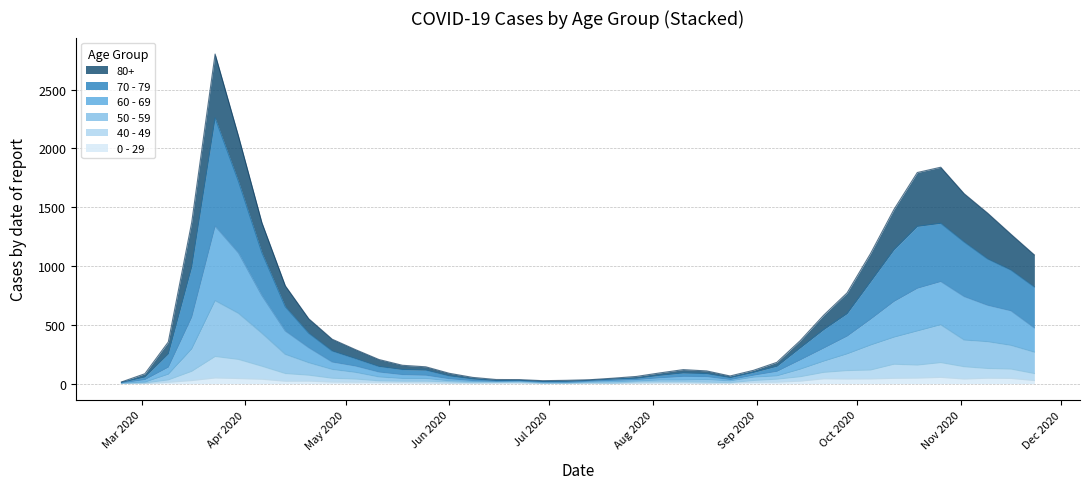

What position from the right is 2020-06-08?

25